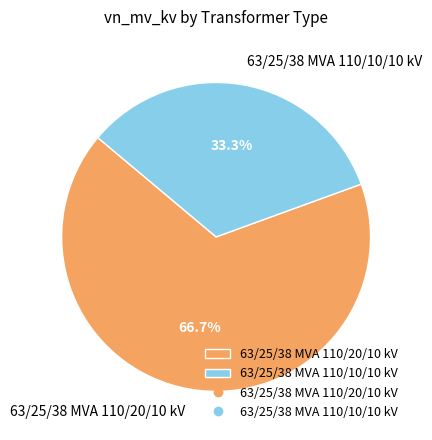

Between 63/25/38 MVA 110/20/10 kV and 63/25/38 MVA 110/10/10 kV, which is larger?

63/25/38 MVA 110/20/10 kV